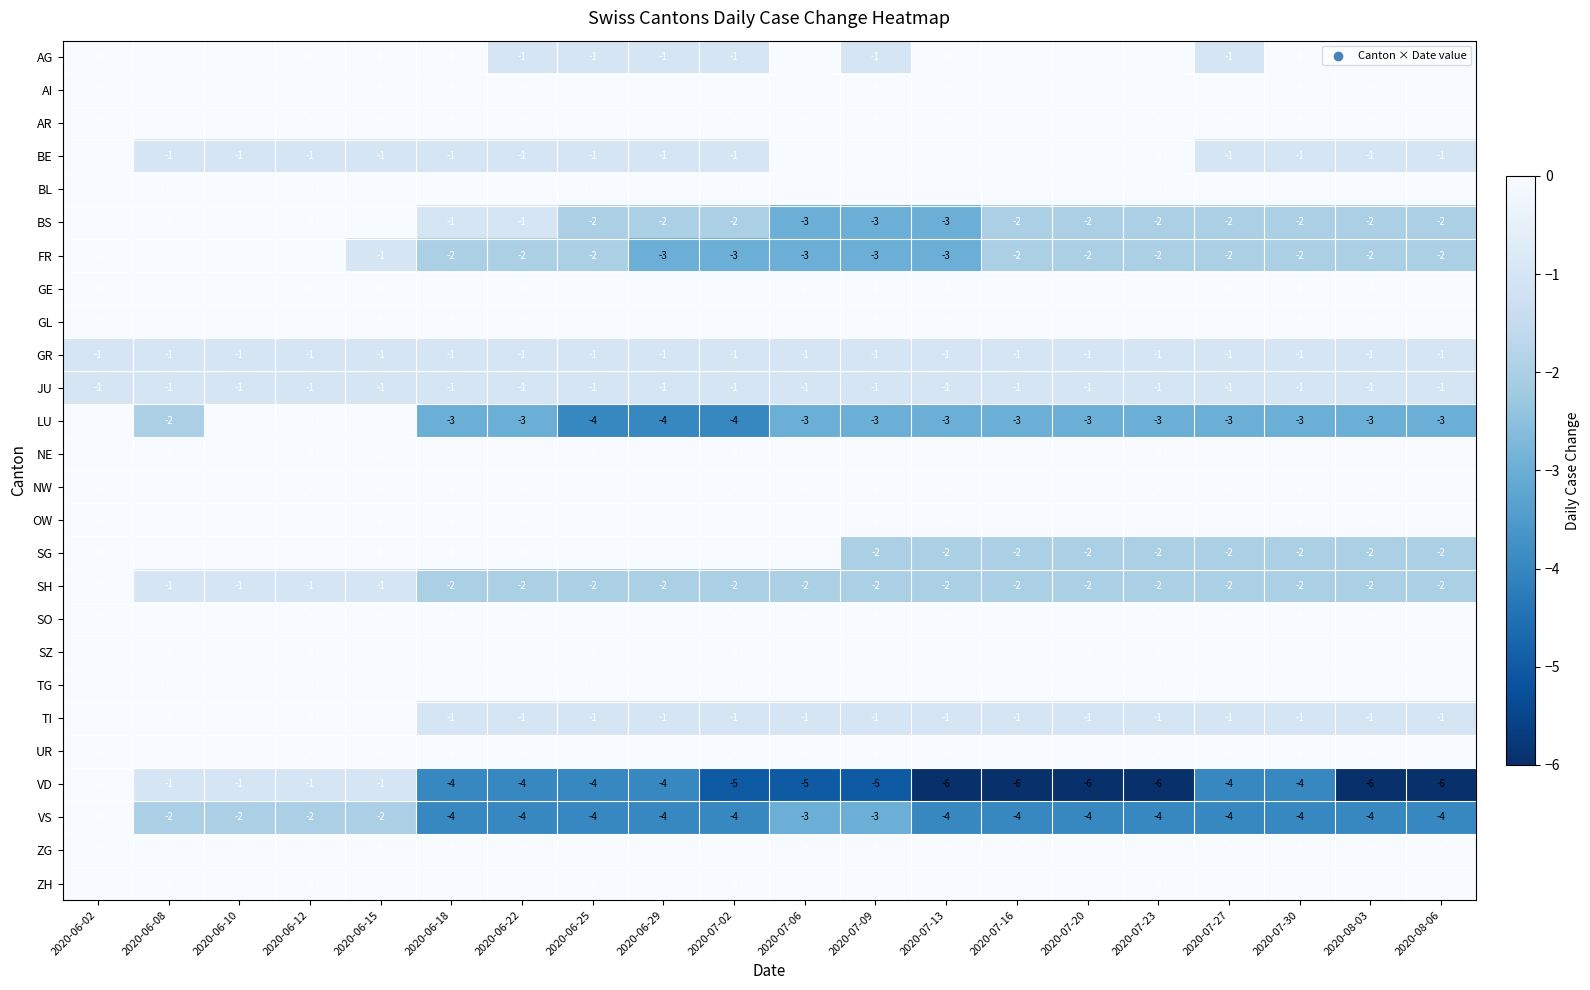

How many VD values are between -6 and -1?

19